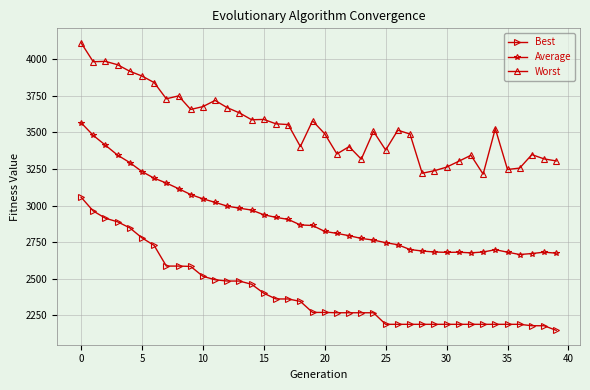

Rank the series by their average value, from highest to lowest.

Worst, Average, Best